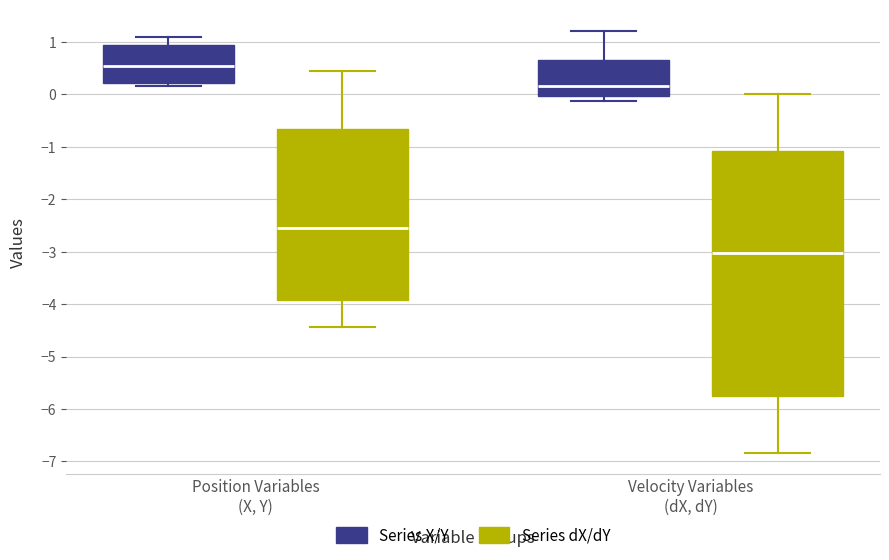

Which box is the tallest, from its lower edge to its upper edge?

Velocity Variables (dX, dY) (Series dX/dY)